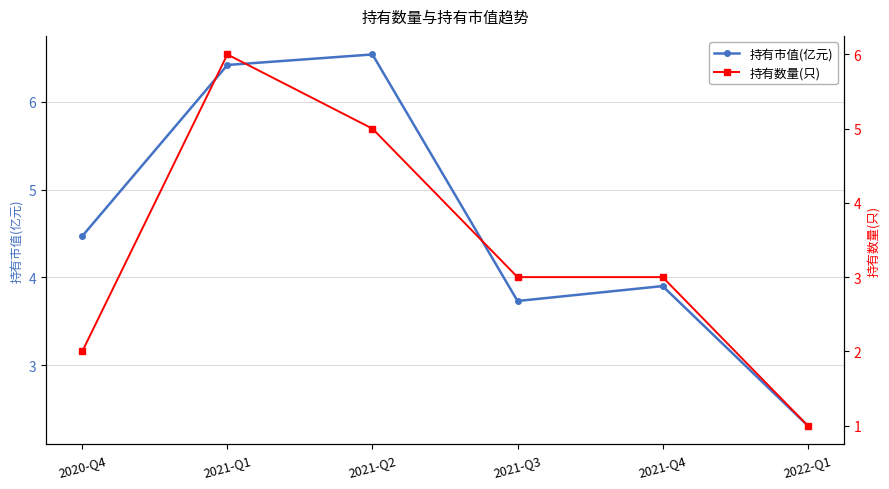

True or false: 持有数量(只) has more than 2 points higher than both neighbors.

False